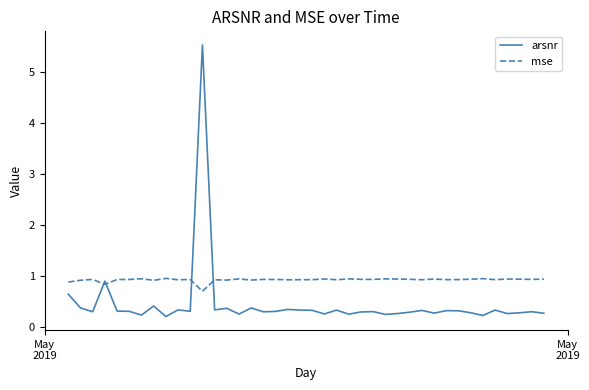

How many intersections are there between mse and arsnr?

4